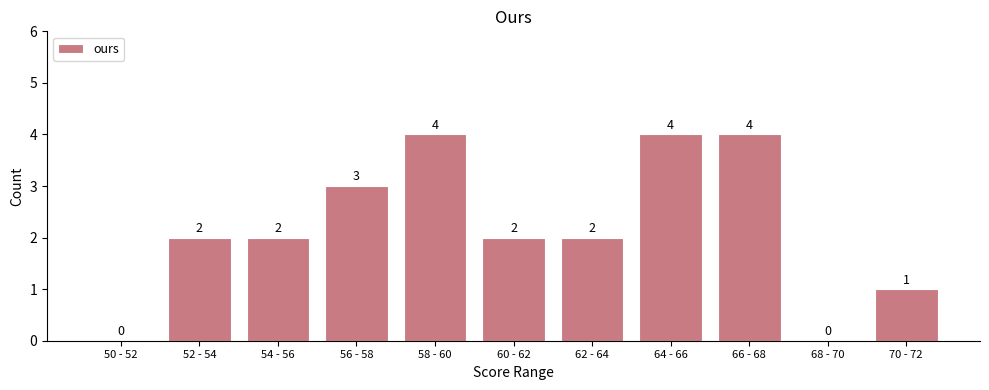

Reading left to right, list all the values displayed in this chart.

50 - 52=0	52 - 54=2	54 - 56=2	56 - 58=3	58 - 60=4	60 - 62=2	62 - 64=2	64 - 66=4	66 - 68=4	68 - 70=0	70 - 72=1